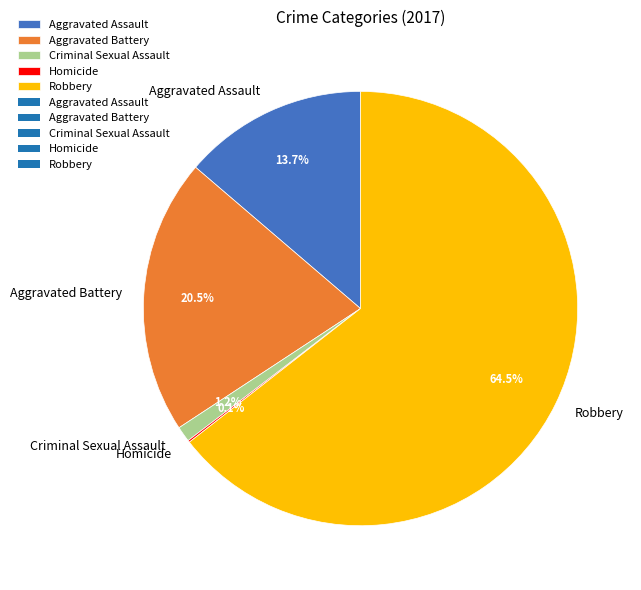

To the nearest percent, what is the difference between the Aggravated Battery and Aggravated Assault slice percentages?

7%